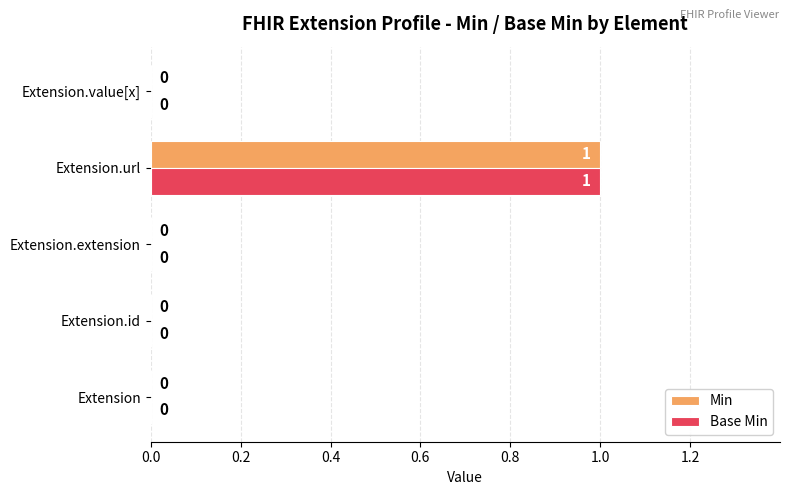

The Min series shows 1 at Extension.url. True or false?

True